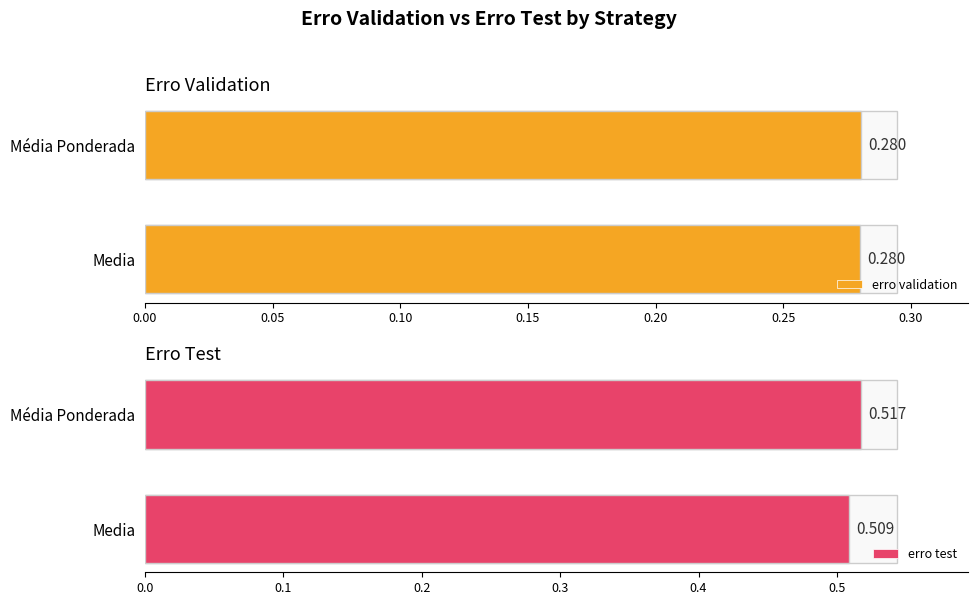

Which series has the widest spread of values?

erro test